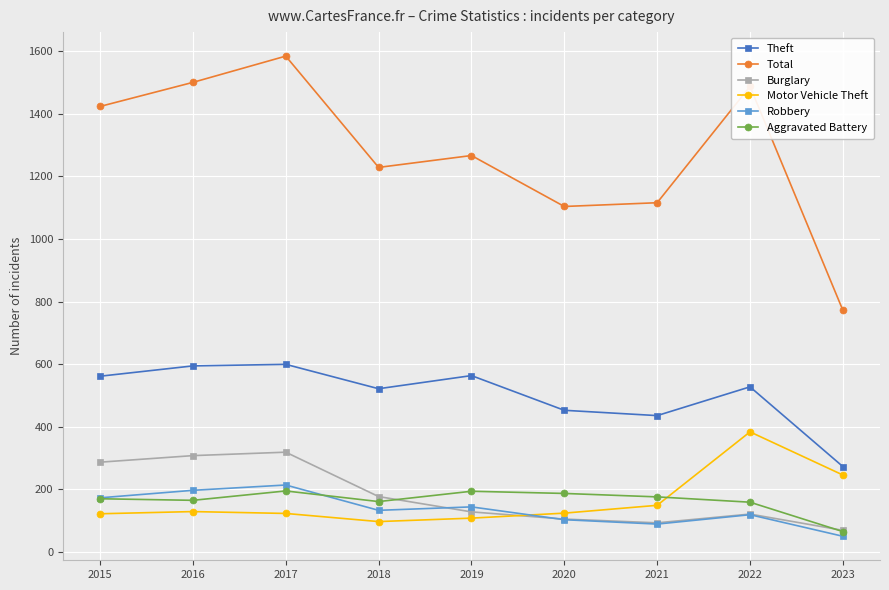

How many interior local peaks does the Theft series have?

3